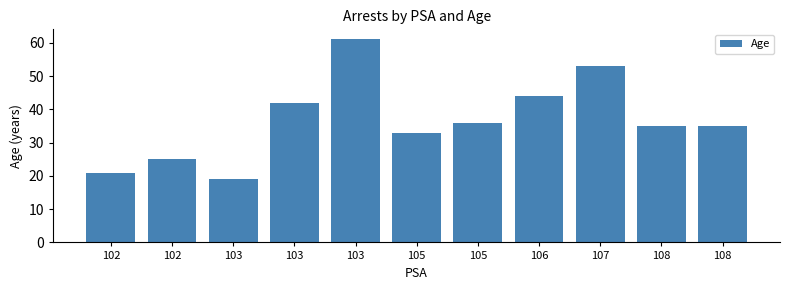

What is the sum of the values at 105 and 108?

68